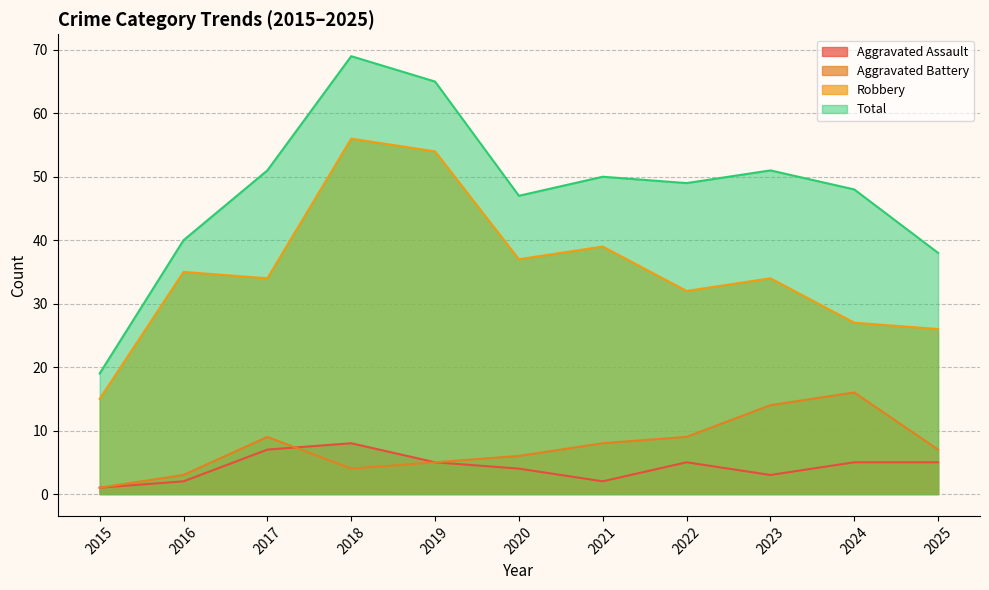

How many data points in Aggravated Assault are above 5?

2